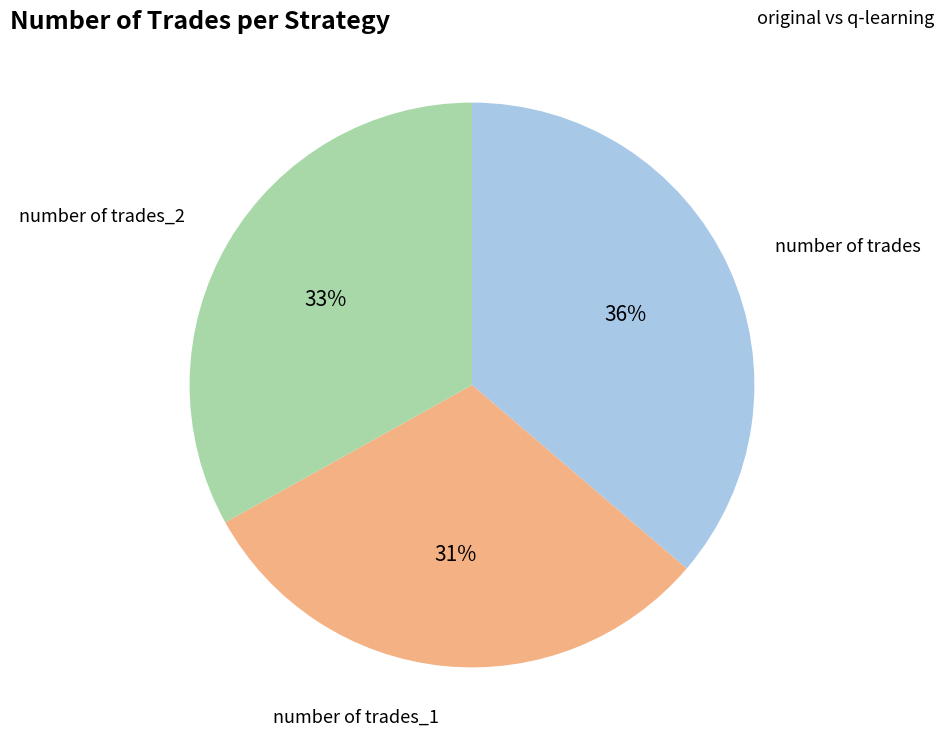

To the nearest percent, what is the average slice percentage?

33%